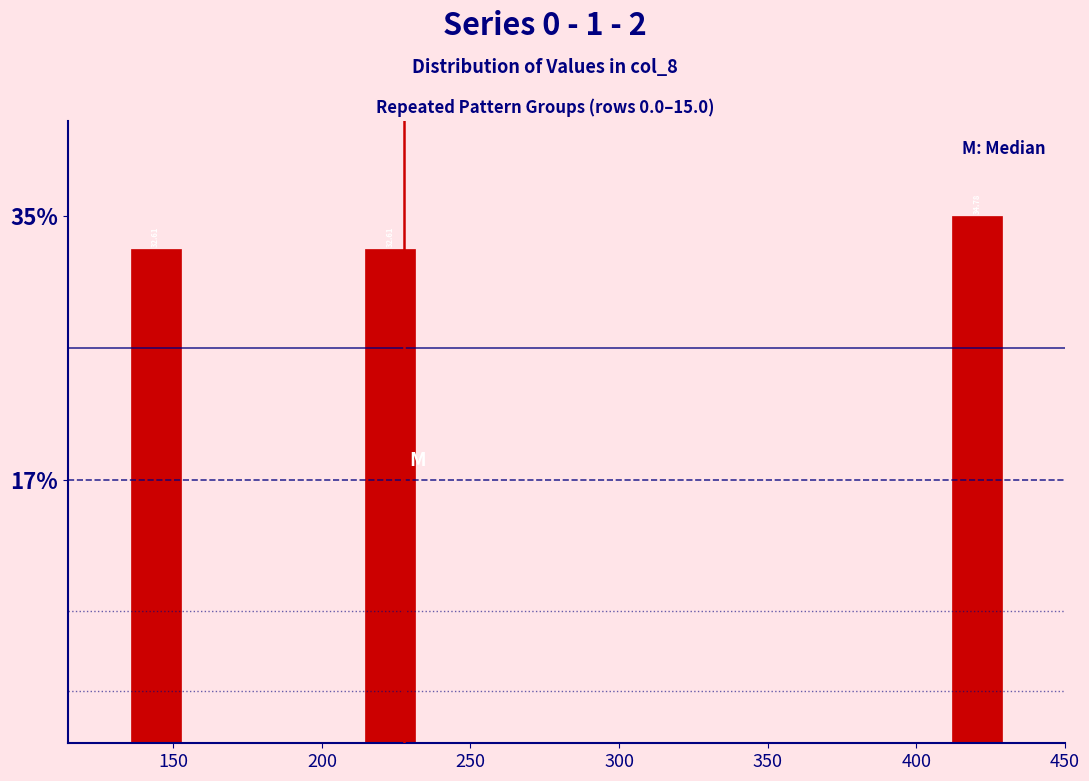

Around what value on the x-axis is the tallest bar? Give the approximate position of its centre, as read against the axis.

420